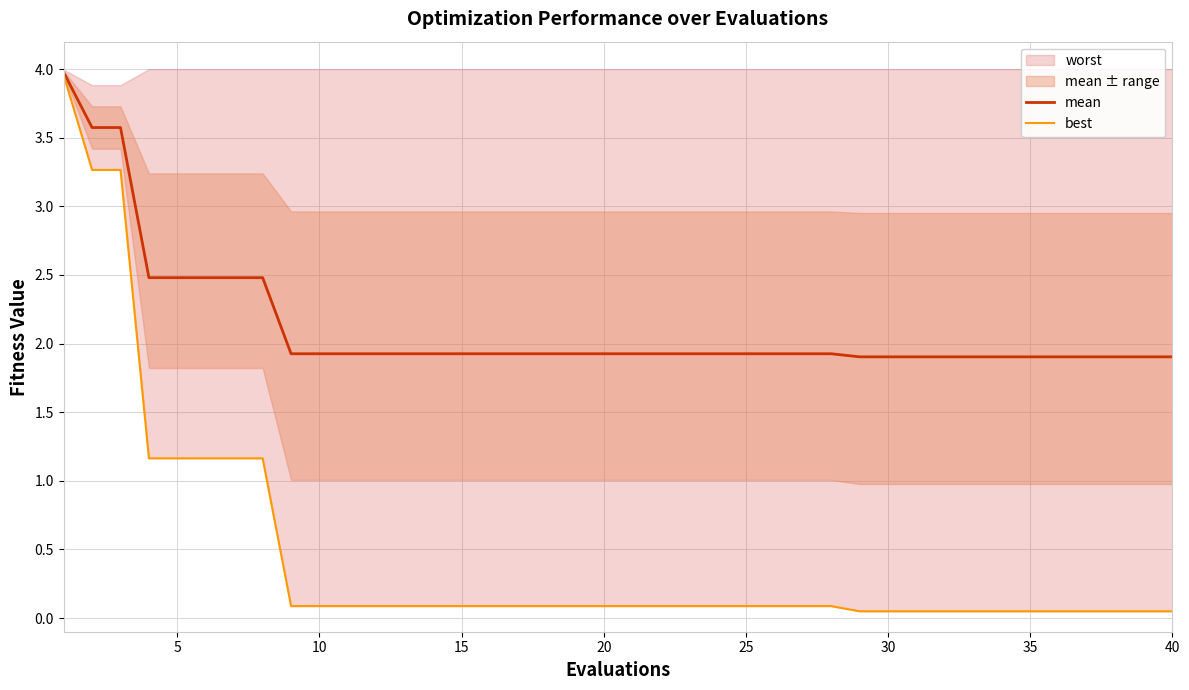

How many lines are shown in the chart?

2